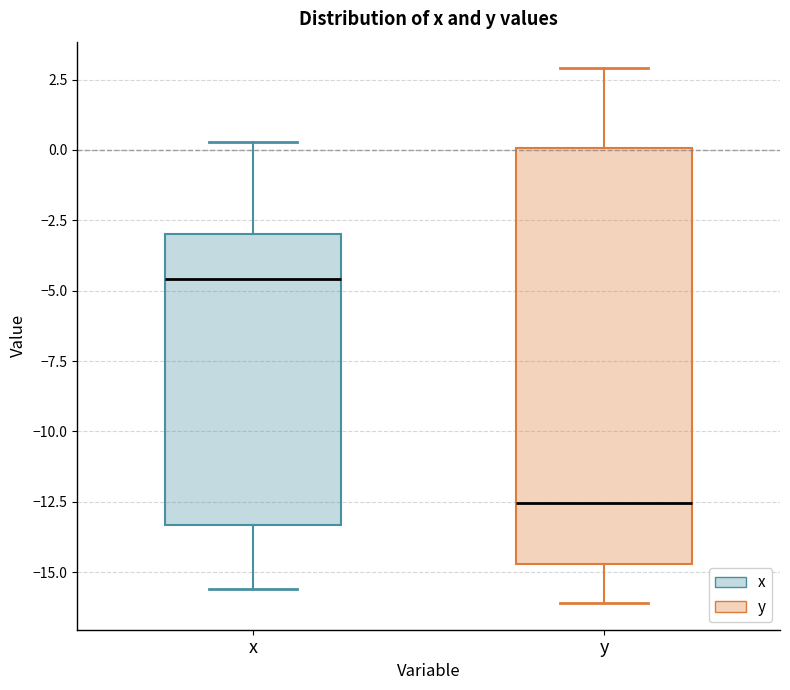

Where does the upper whisker of the box for y end on the y-axis? The values are not printed on the chart, so give them approximately, as read against the axis.

3.0